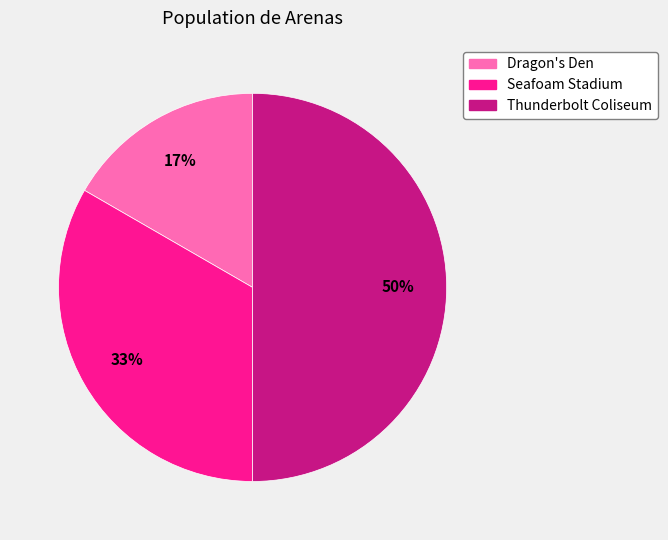

Does Seafoam Stadium represent more than half of the total?

No